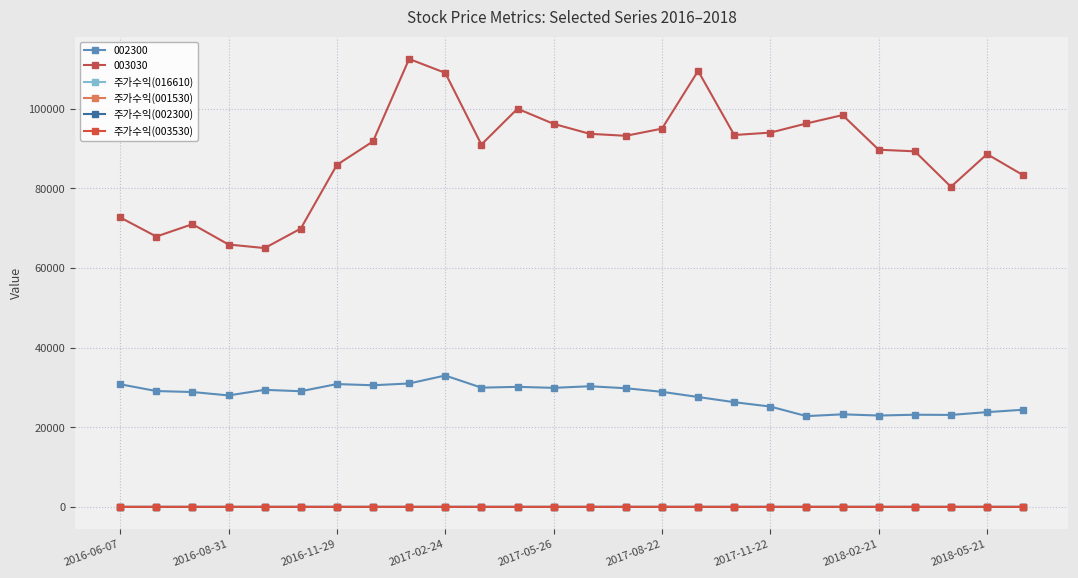

How many series are shown in this chart?

6